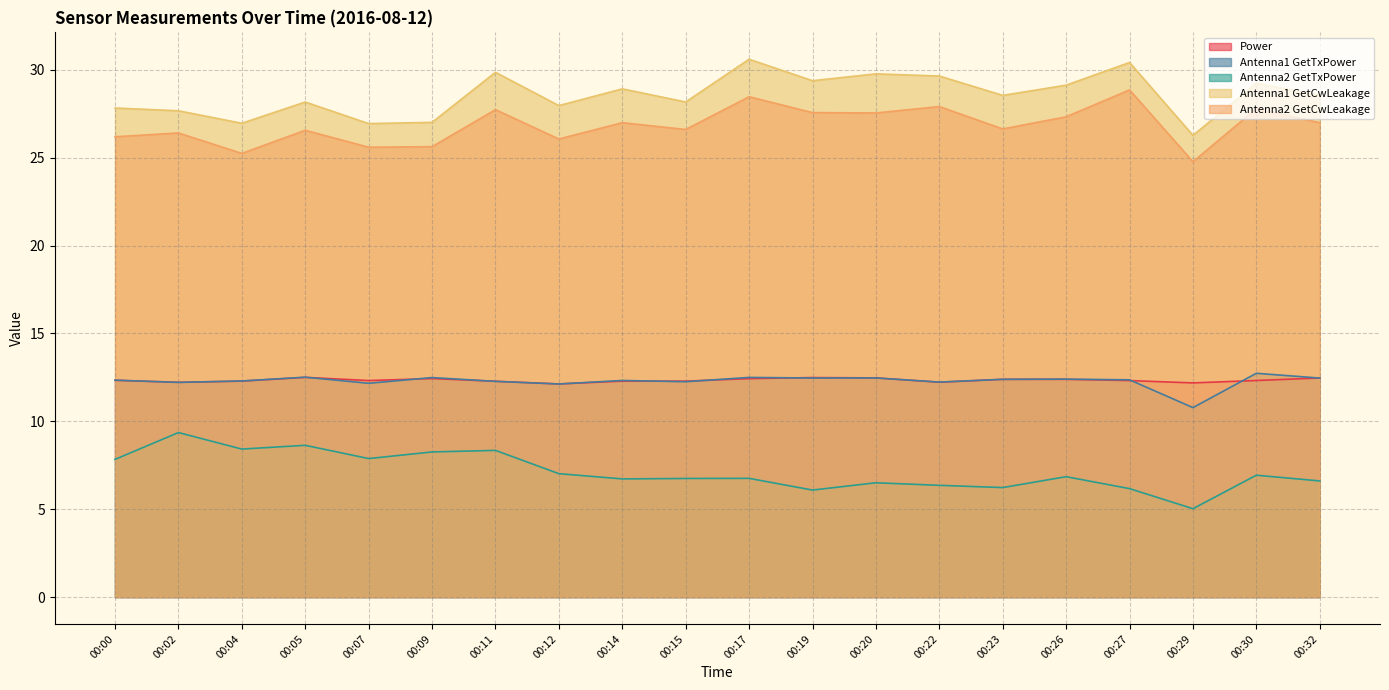

True or false: Antenna1 GetCwLeakage has more than 1 points higher than both neighbors.

True